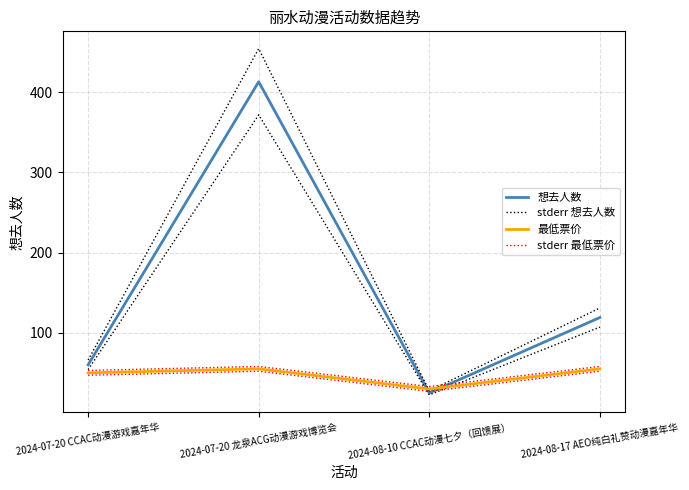

At which label does 想去人数 first exceed 119?

2024-07-20 龙泉ACG动漫游戏博览会